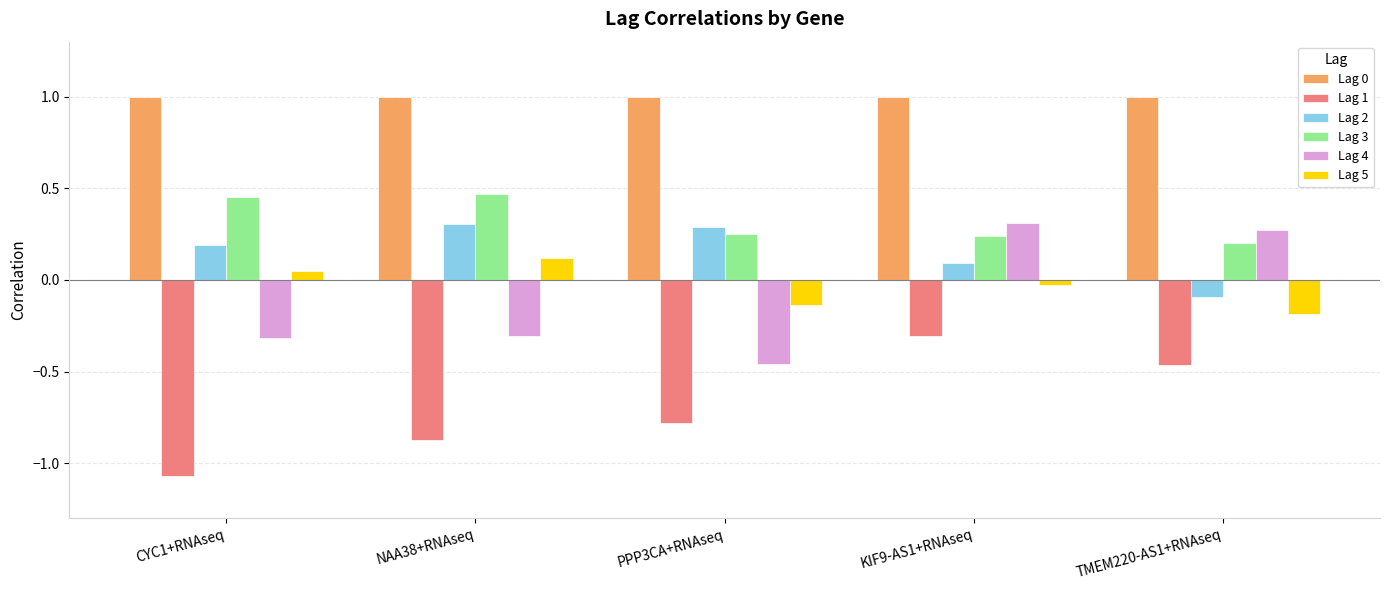

Count the Lag 4 values in the range 0 to 1.

2